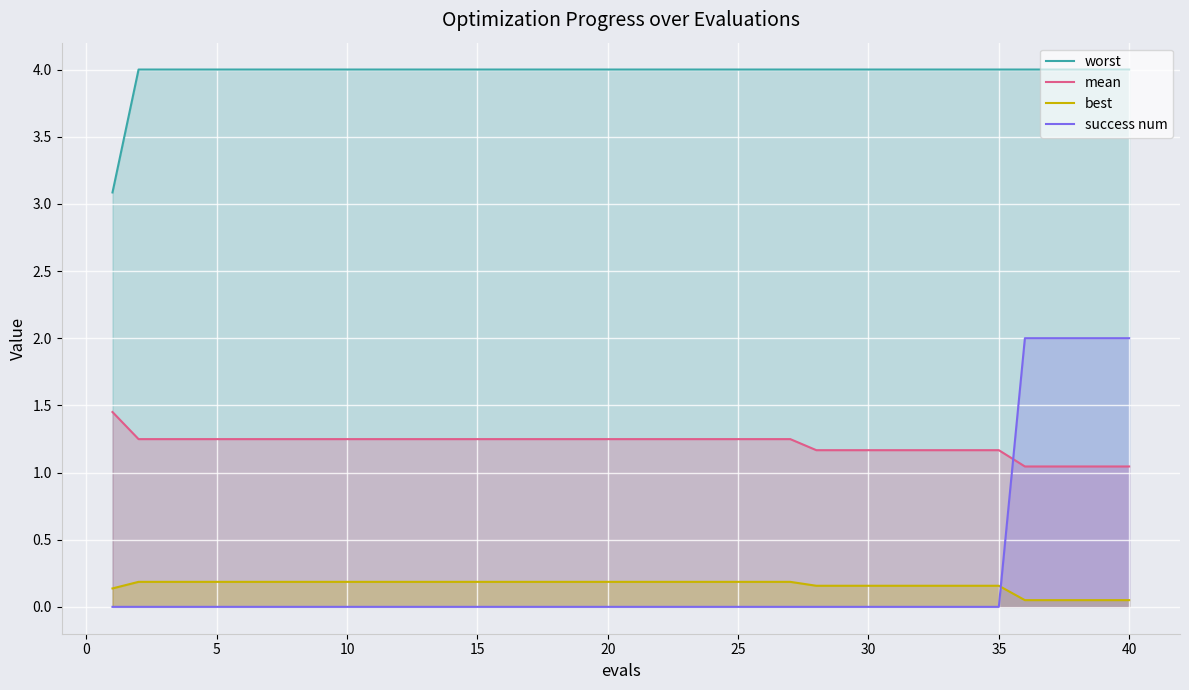

Rank the series by their maximum value, from highest to lowest.

worst, success num, mean, best